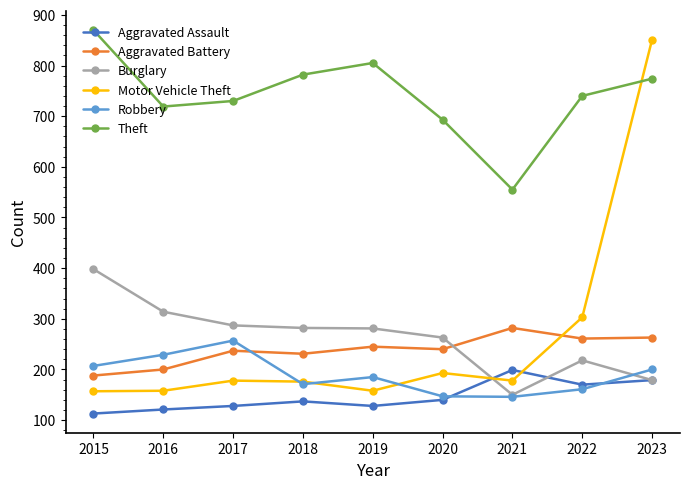

Which series changed the most between 2015 and 2018?

Burglary